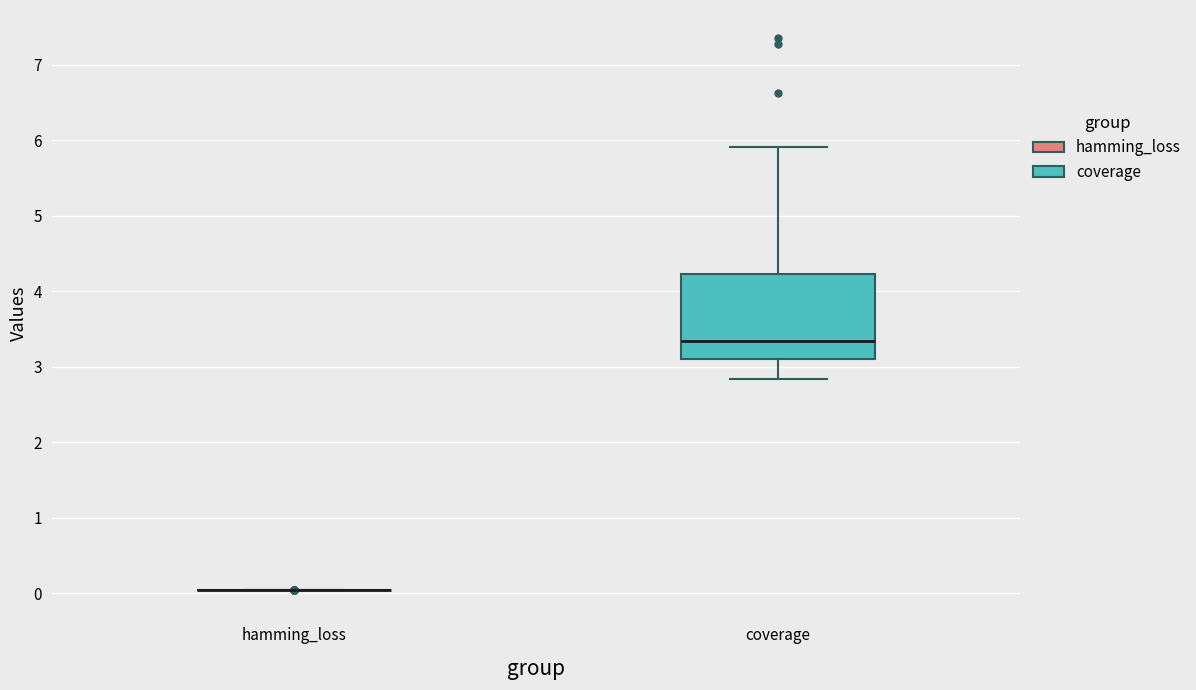

Which box is the tallest, from its lower edge to its upper edge?

coverage